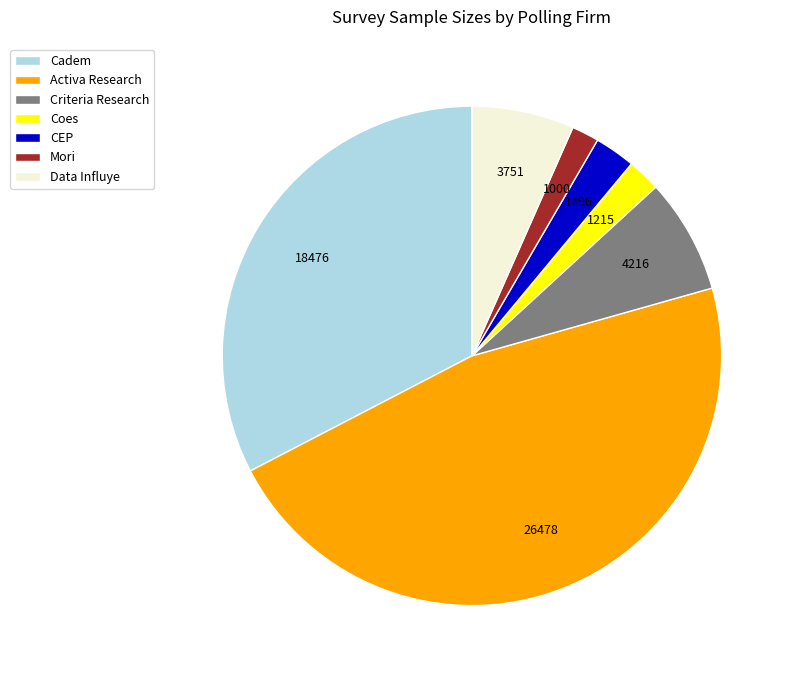

Is it true that CEP is 3% of the pie?

True